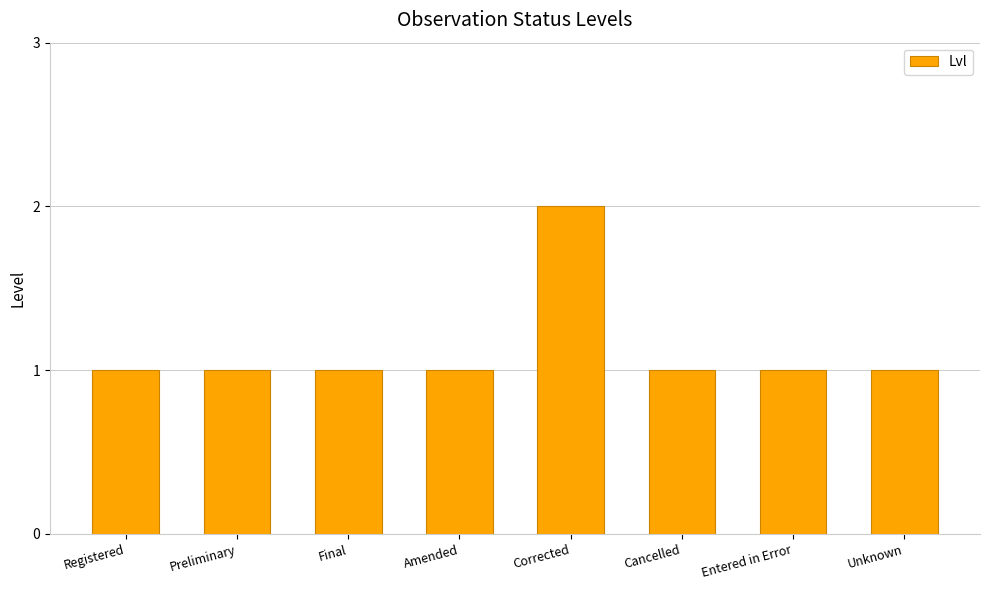

Reading left to right, extract all data points from this chart.

Registered=1	Preliminary=1	Final=1	Amended=1	Corrected=2	Cancelled=1	Entered in Error=1	Unknown=1